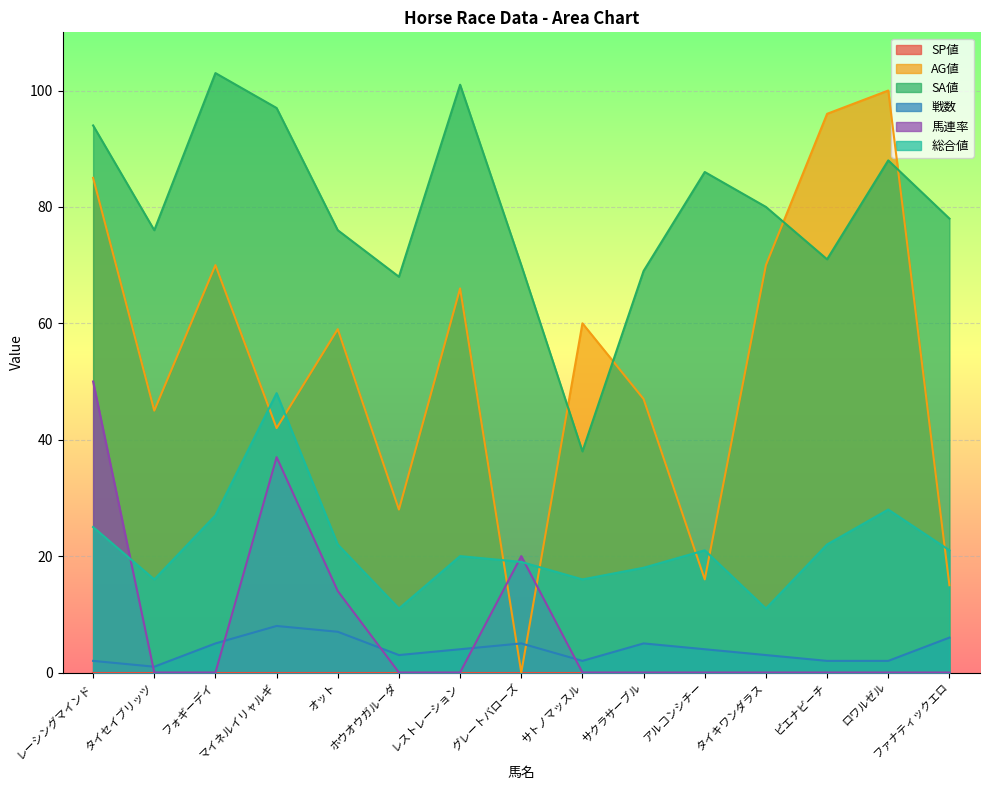

What is the label of the 8th point from the left?

グレートバローズ